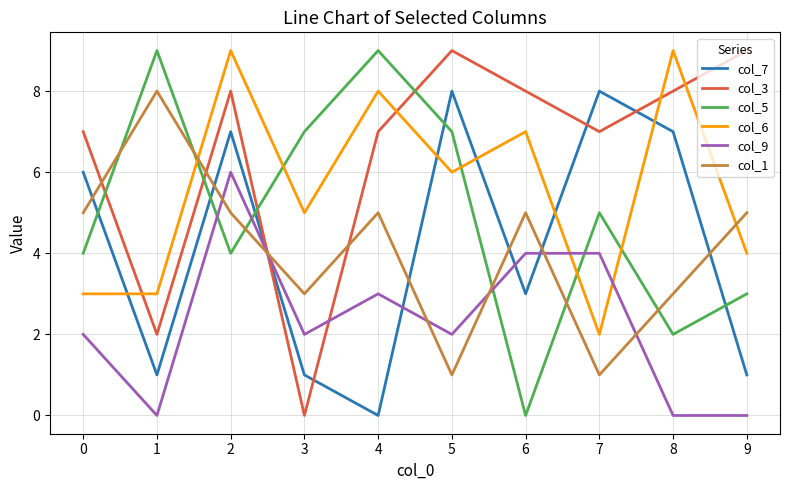

Does the chart have visible grid lines?

Yes